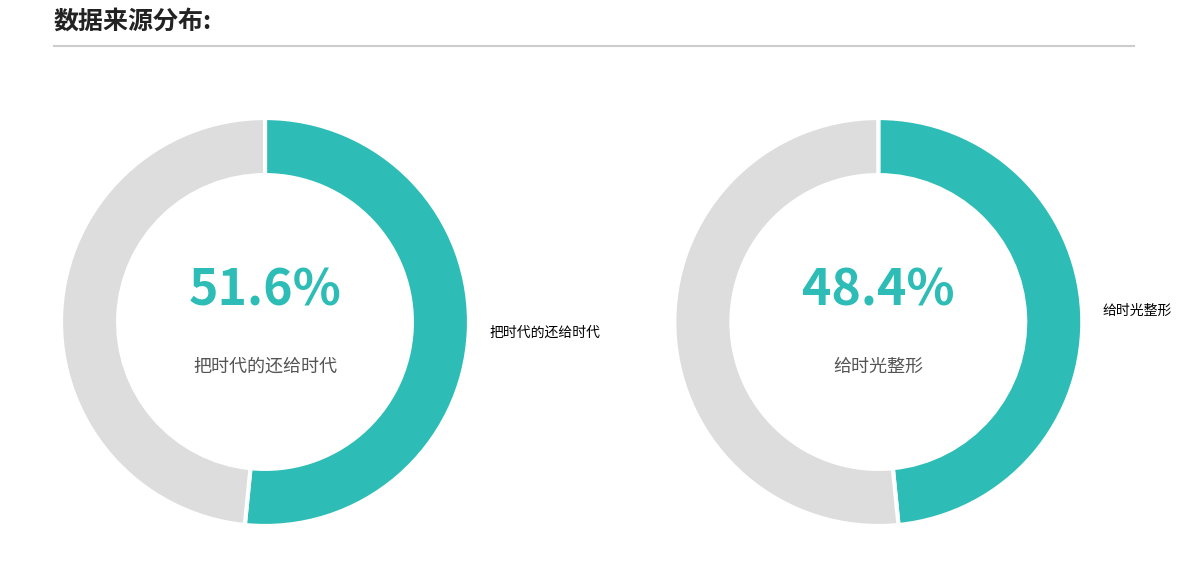

Count the number of slices in the pie.

2